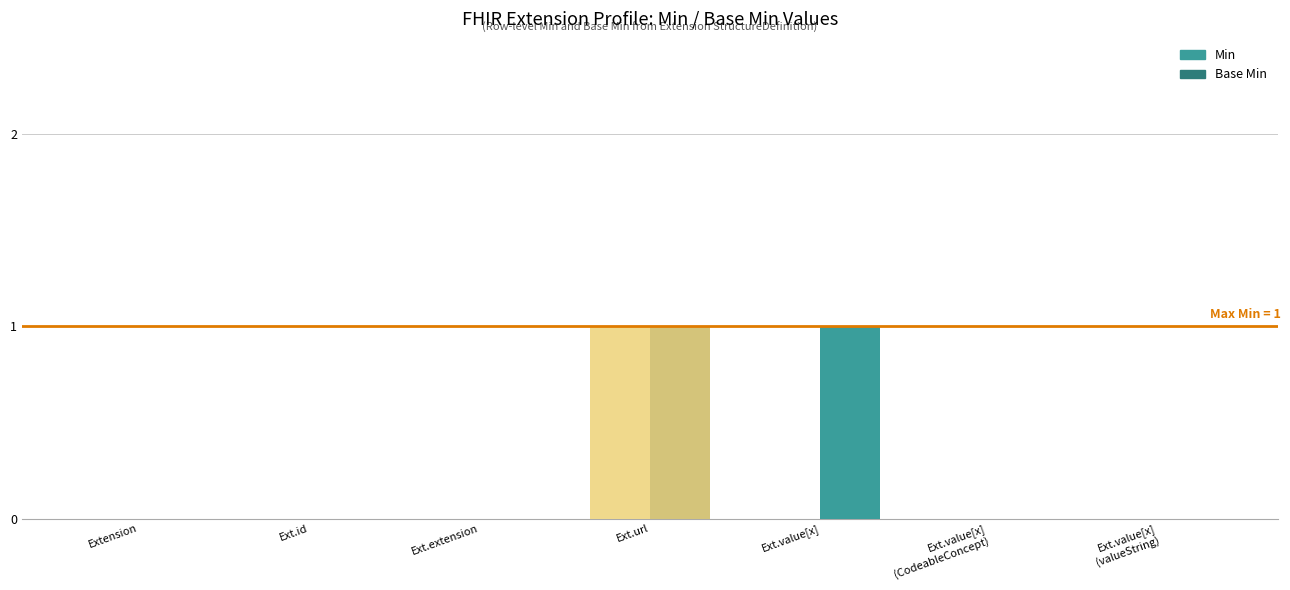

What position from the left is Ext.id?

2